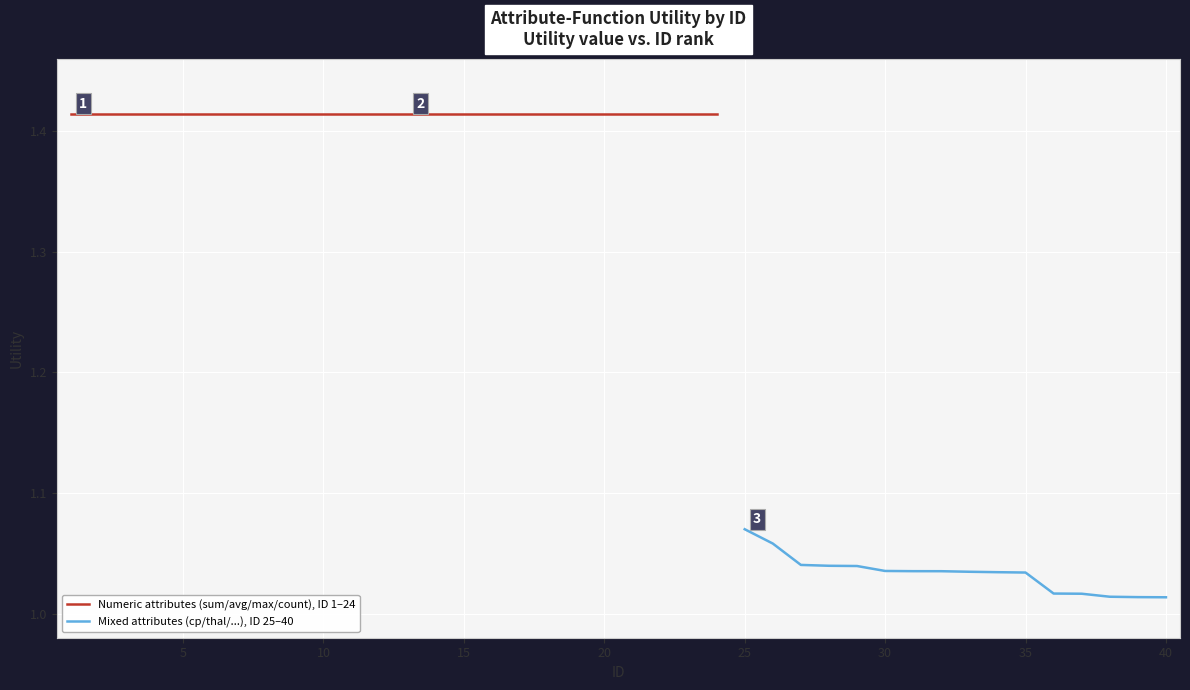

At which category does the chart reach its minimum across all series?

40